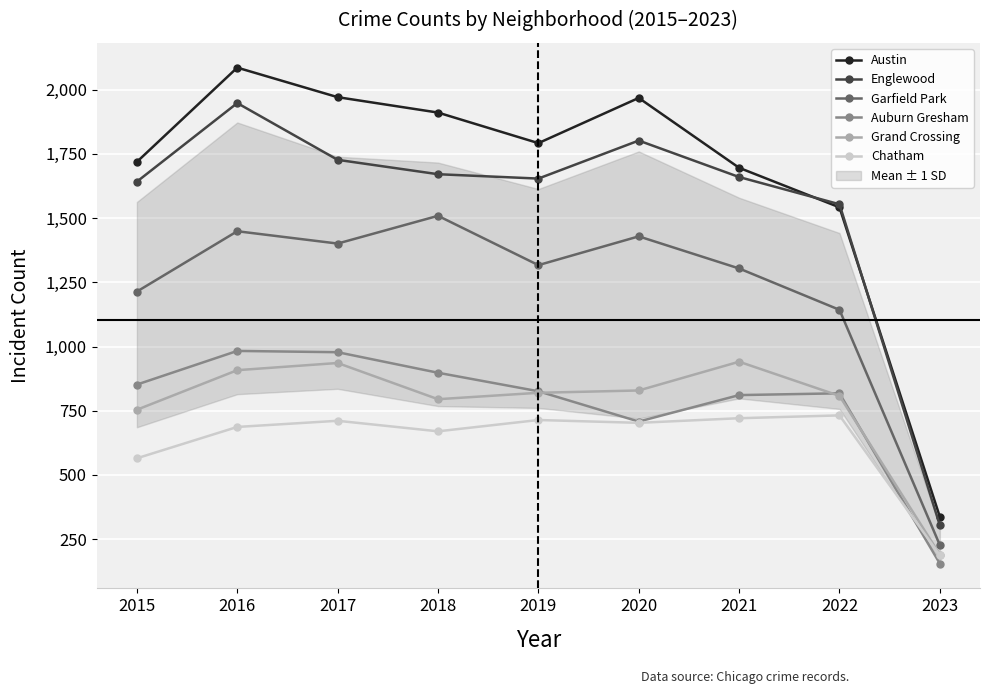

At how many categories does at least one series exceed 1954?

3